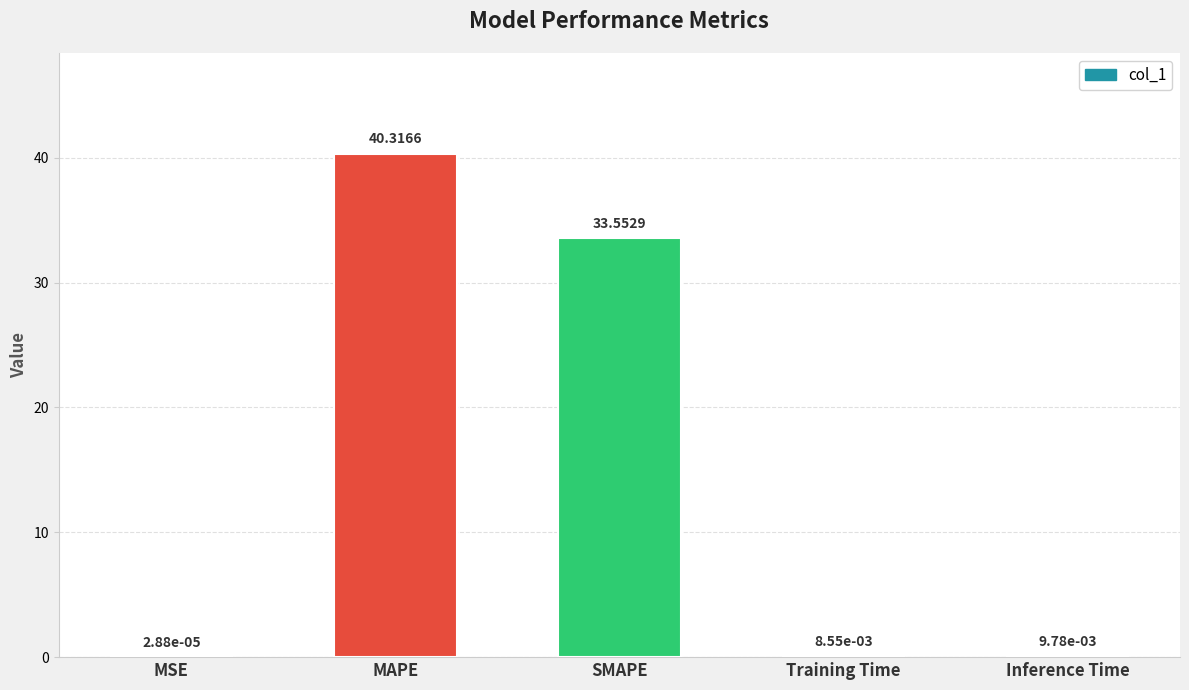

At which label is the value closest to 20?

SMAPE